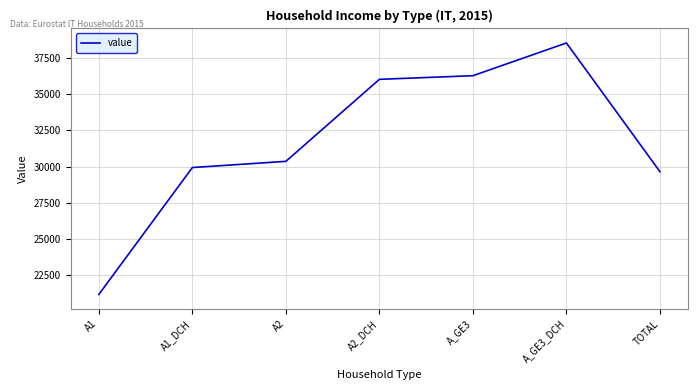

List the labels in order of value, largest first.

A_GE3_DCH, A_GE3, A2_DCH, A2, A1_DCH, TOTAL, A1